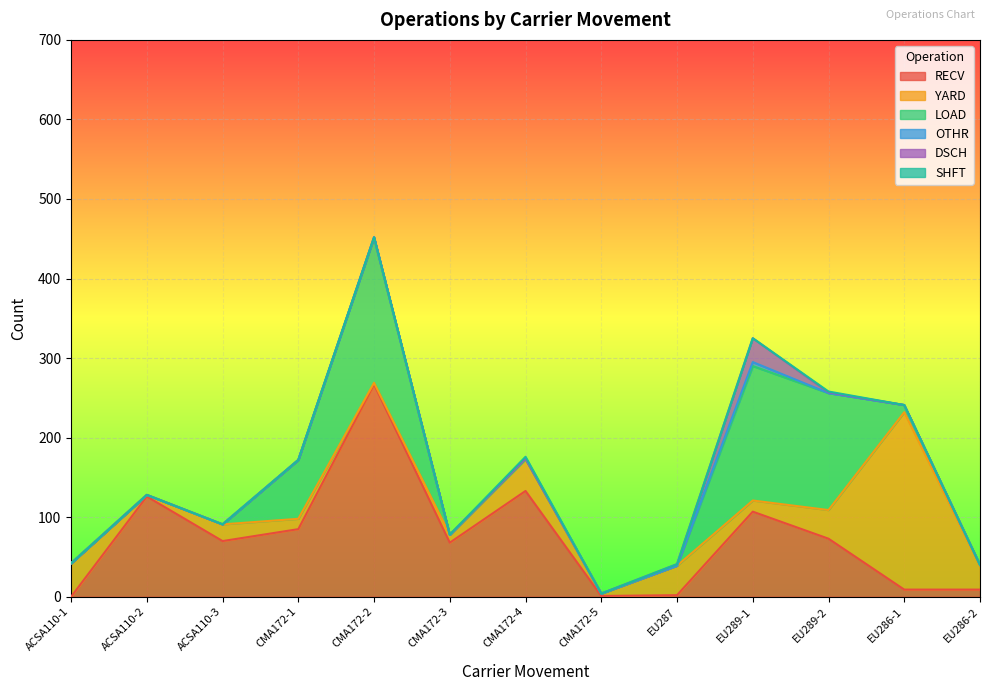

At CMA172-4, list the series in order from largest to smallest.

RECV, YARD, SHFT, OTHR, LOAD, DSCH